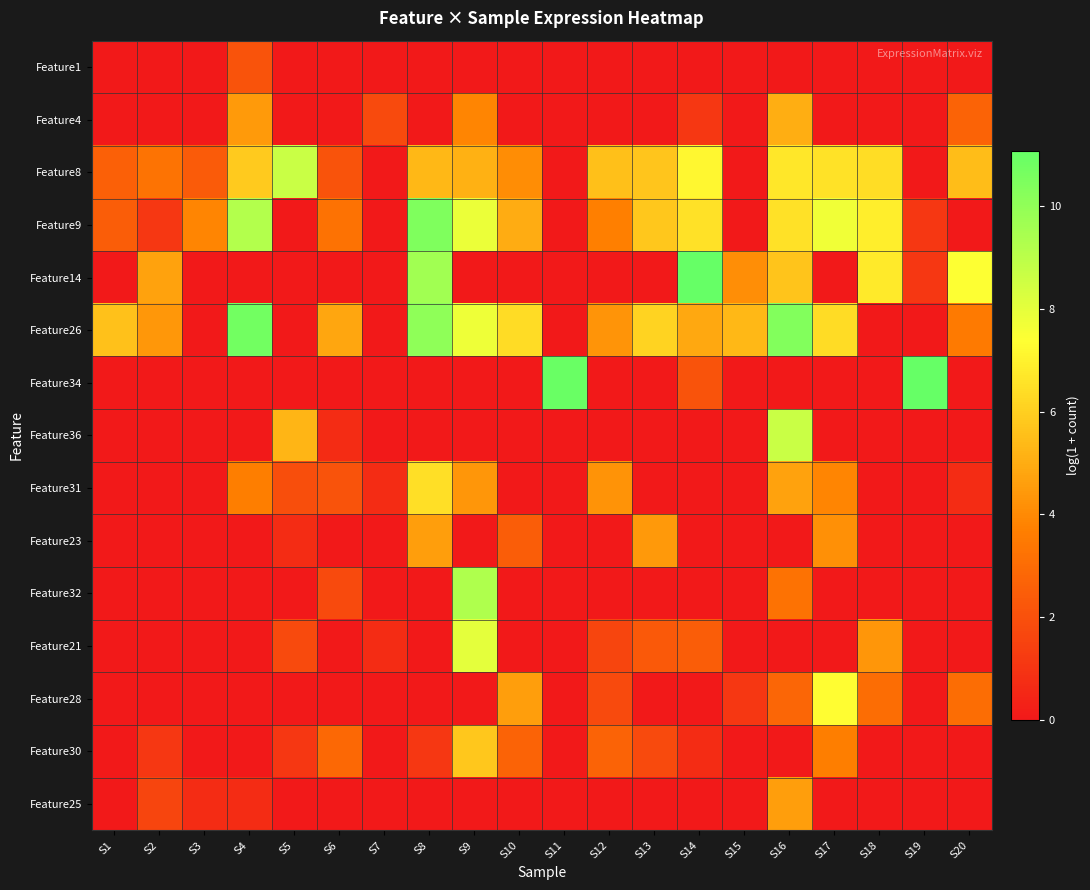

Which series has the largest total across all categories?

Feature26